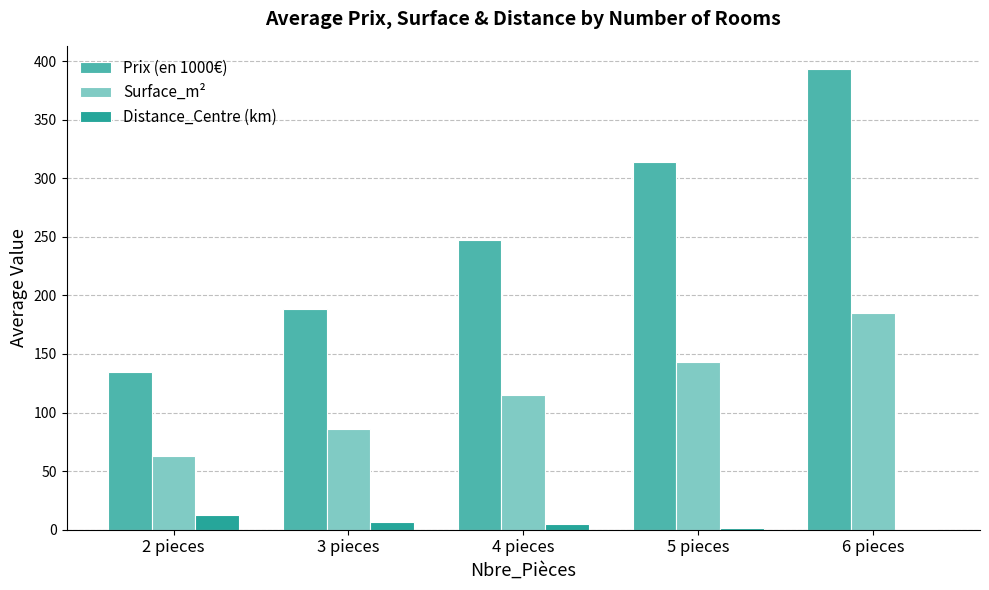

What is the greatest value displayed?

393.3